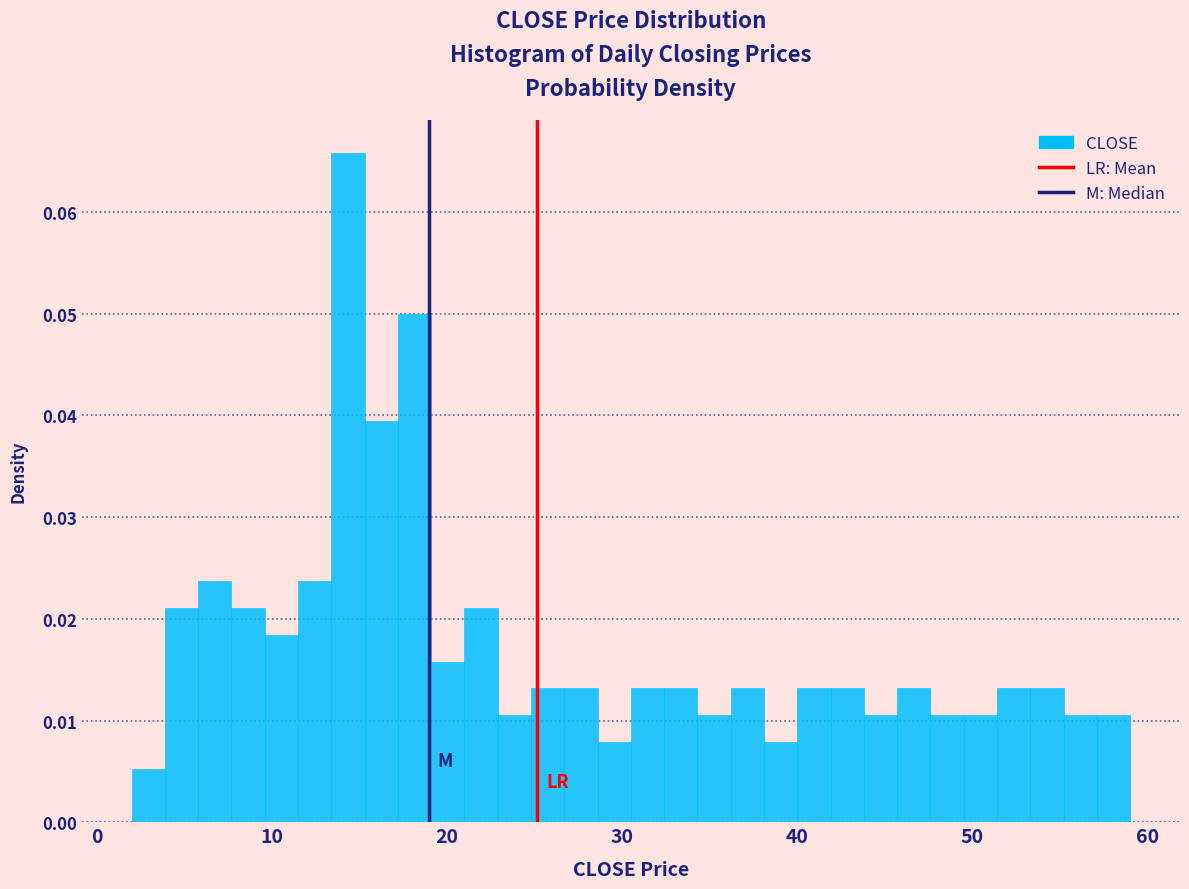

Around what value on the x-axis is the tallest bar? Give the approximate position of its centre, as read against the axis.

14